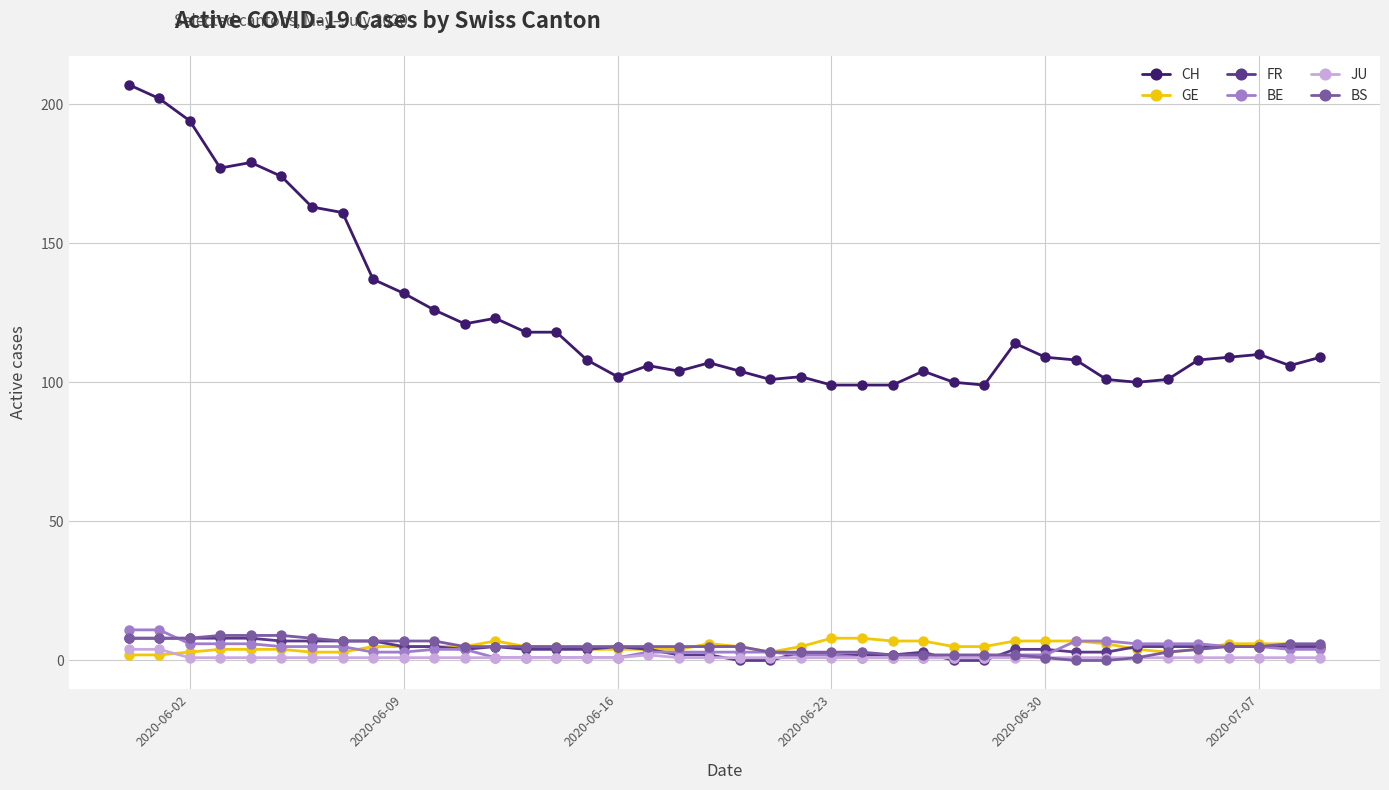

At how many categories does at least one series exceed 64?

40